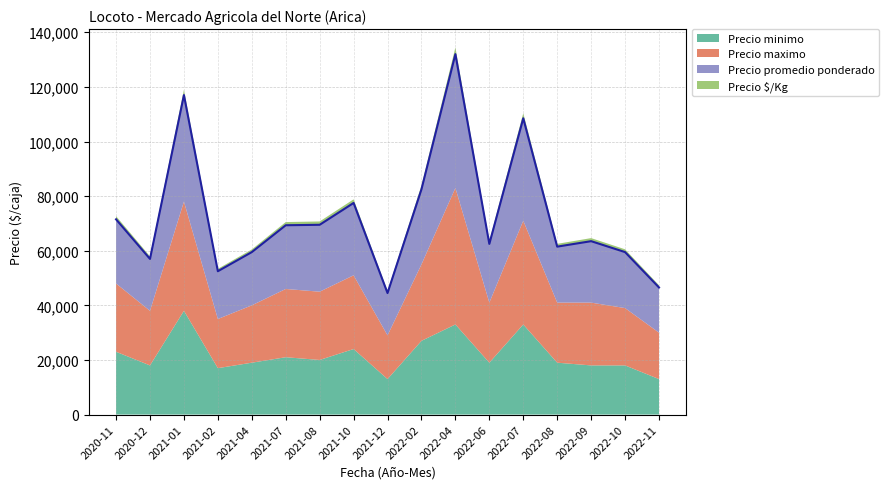

At how many categories does at least one series exceed 4102?

17